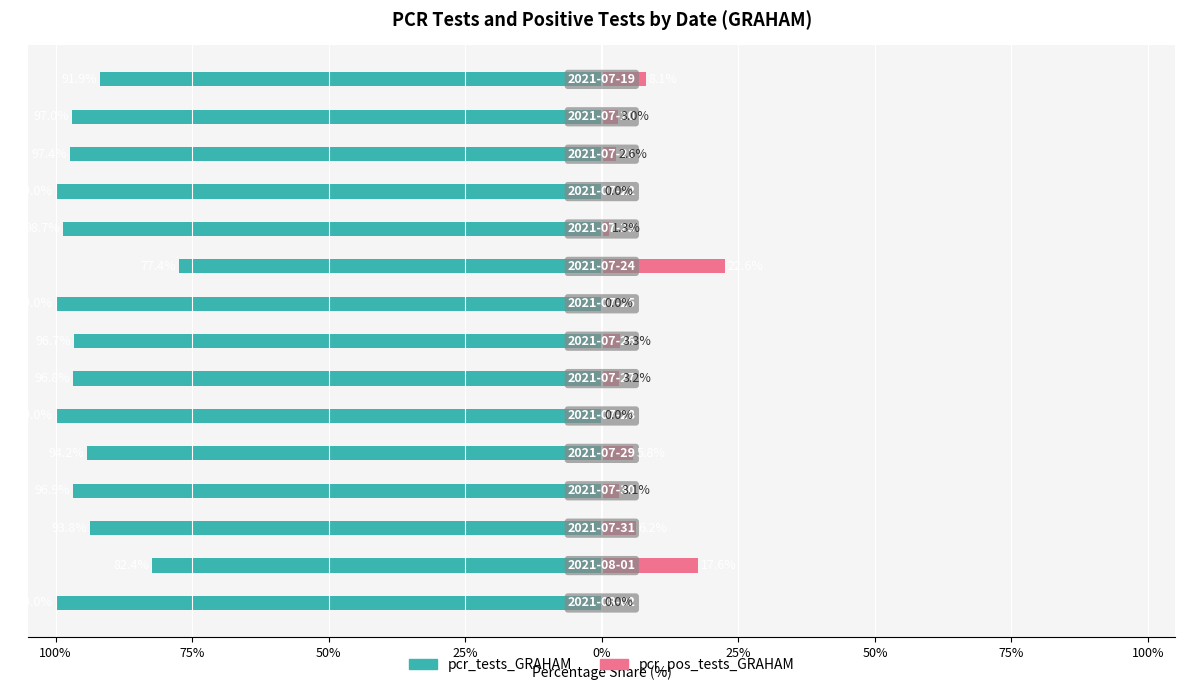

Does the chart contain stacked bars?

No